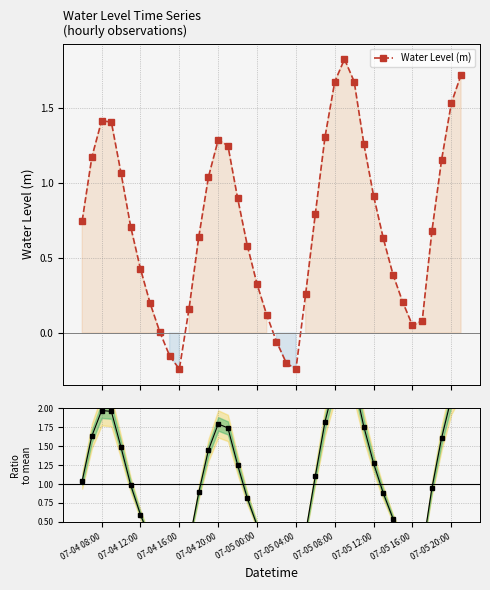

What is the difference between the maximum and minimum values in the Ratio to mean series?

2.9